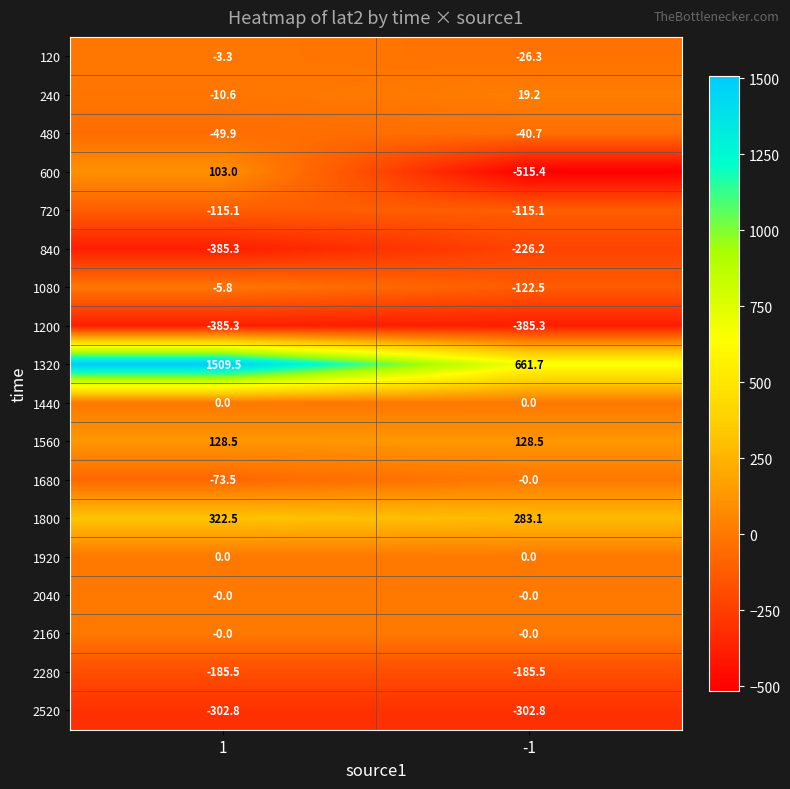

What is the difference between the highest and lowest values at -1?

1177.1